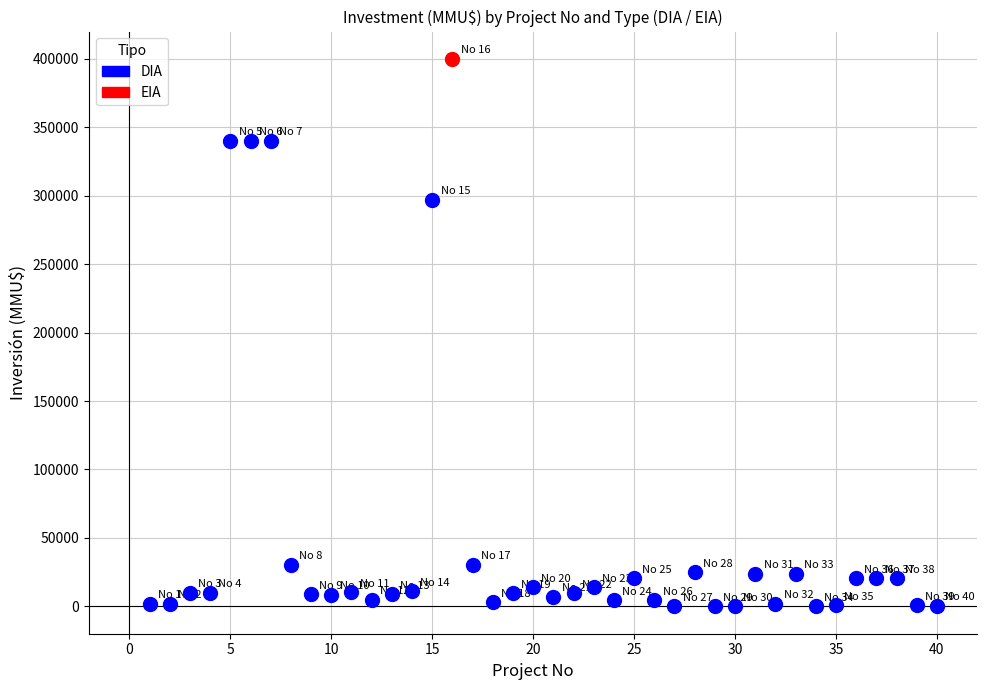

What are all the series names shown in the legend?

DIA, EIA